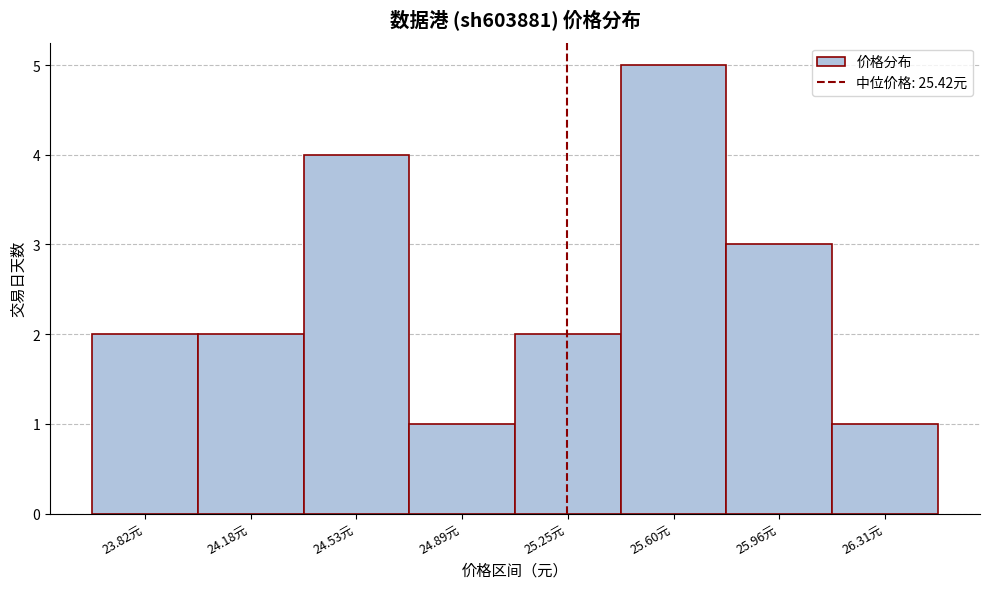

Reading right to left, extract all data points from this chart.

1	3	5	2	1	4	2	2